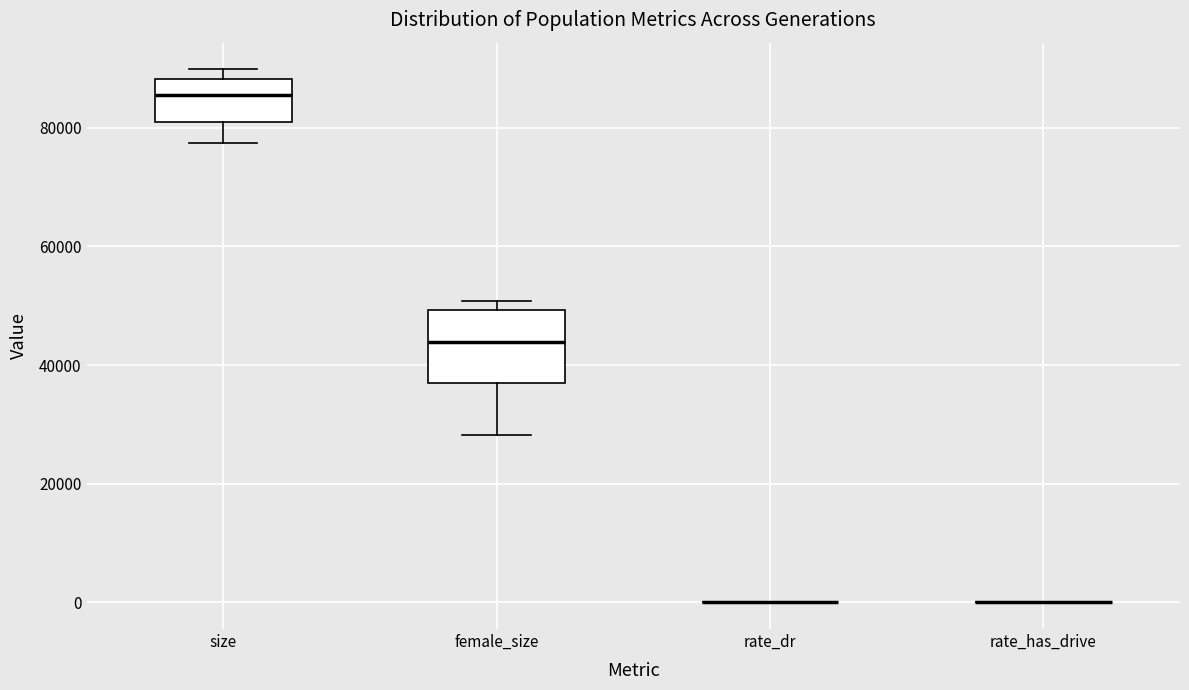

Reading left to right, transcribe this box plot: for each box, give where its median line is, the range the box spans, and where its two whiskers end, as read against the y-axis. The values are not printed on the chart, so give them approximately, as read against the axis.

size: median 86000, box 80000 to 88000, whiskers 78000 to 90000
female_size: median 44000, box 36000 to 50000, whiskers 28000 to 50000 (just above the box's upper edge)
rate_dr: box collapsed to a line at 0, whiskers 0 to 0
rate_has_drive: box collapsed to a line at 0, whiskers 0 to 0